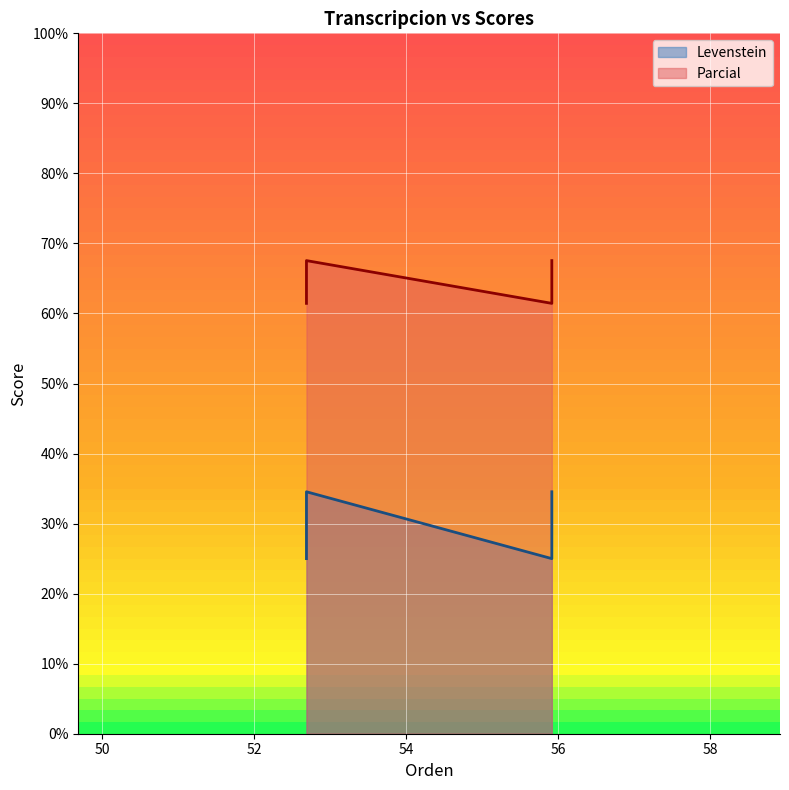

What is the minimum value shown in the chart?

25.0